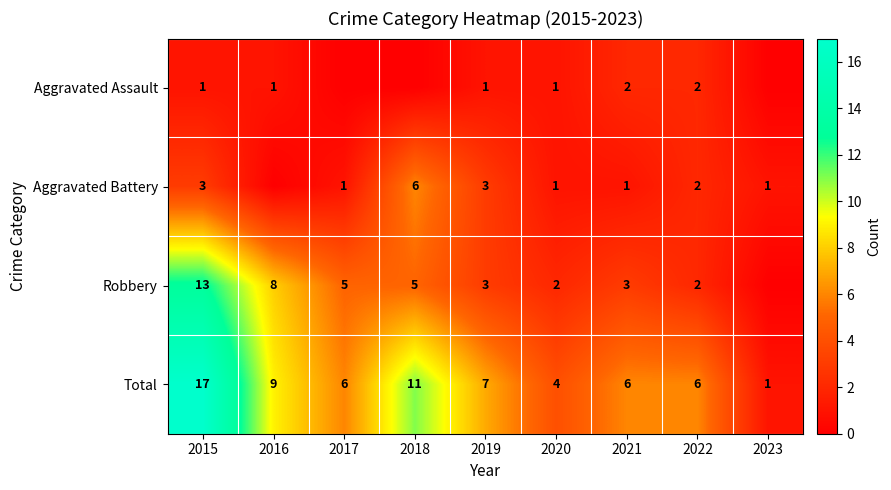

What is the total value across all series at 2018?

22